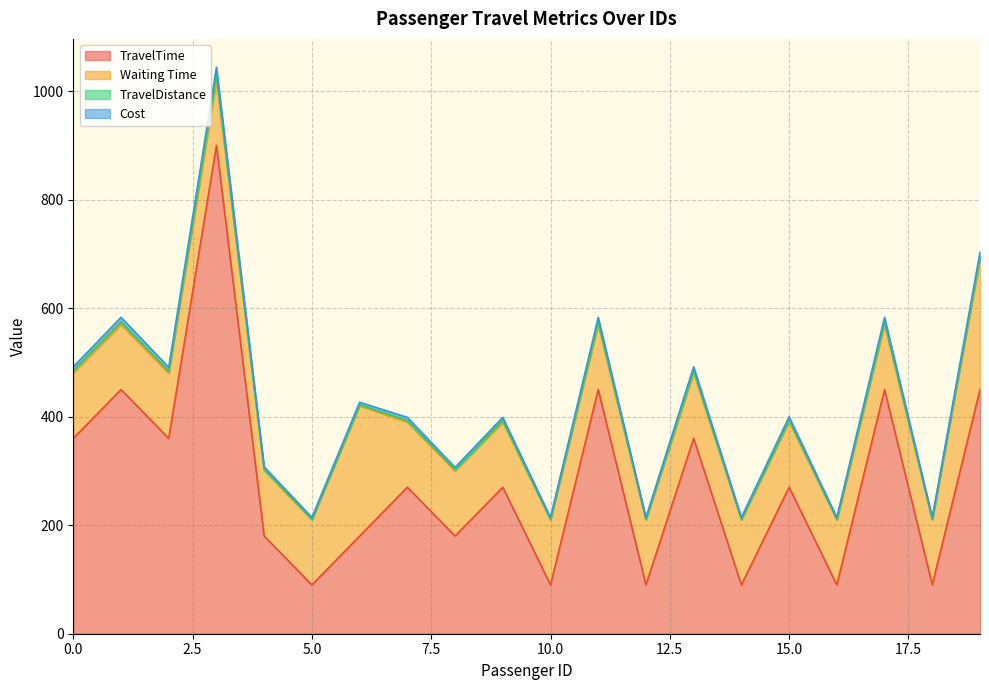

What is the maximum value for TravelTime?

900.0